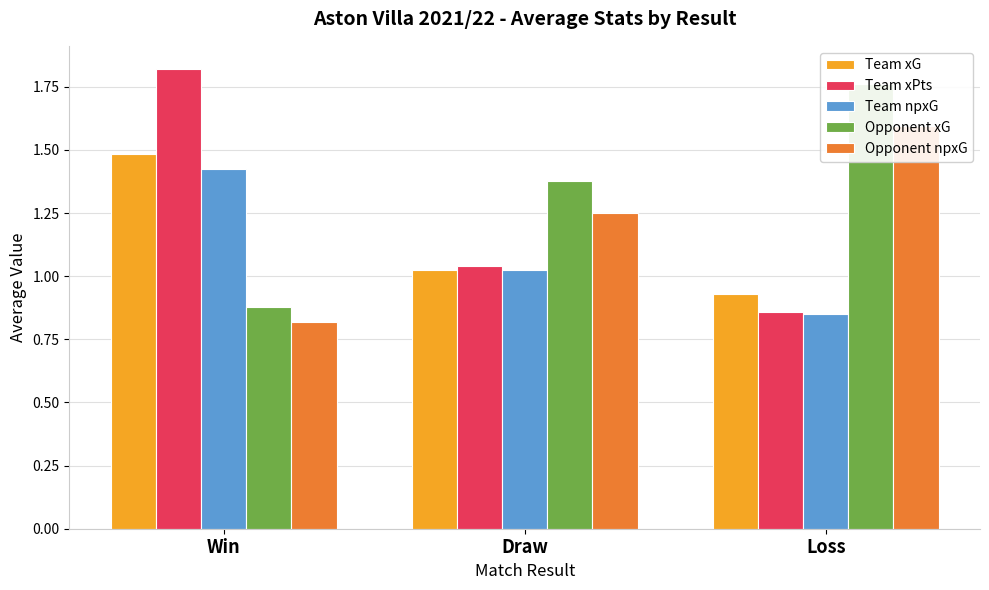

Which category has the highest value in the Team xPts series?

Win